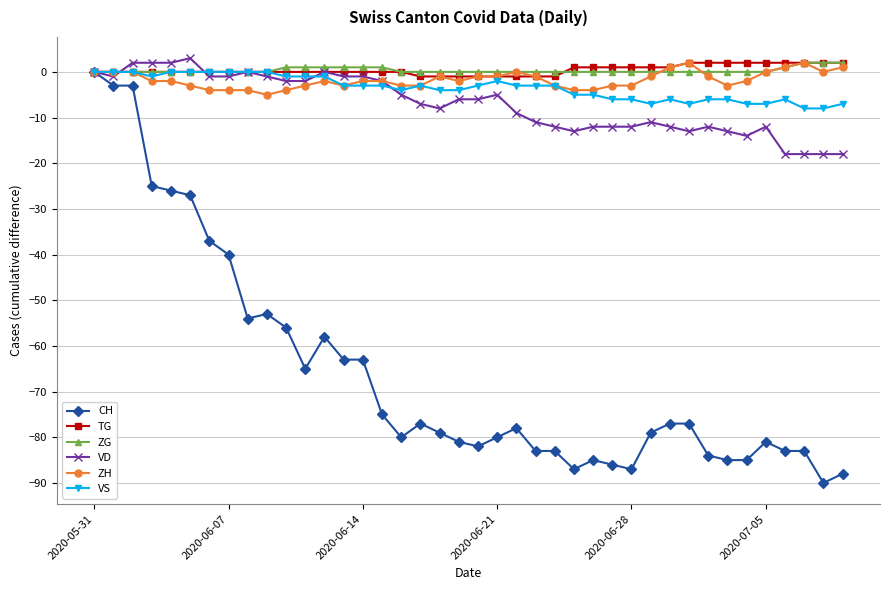

Which series has the widest spread of values?

CH